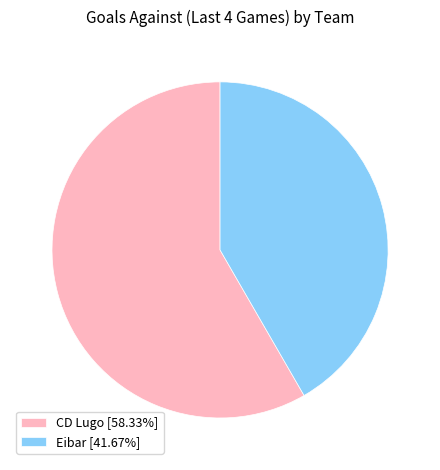

Which category accounts for the majority?

CD Lugo